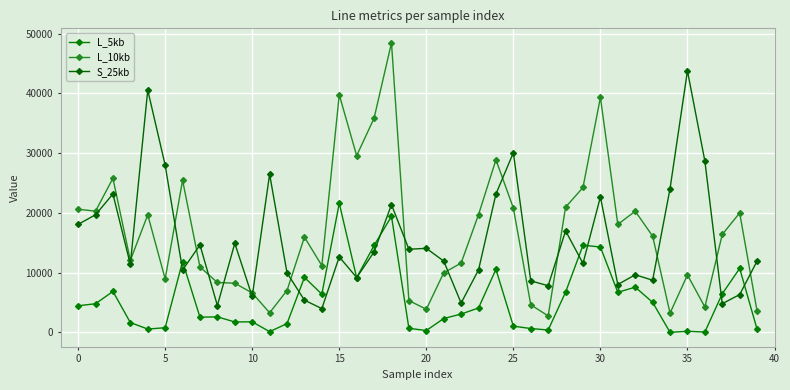

Reading right to left, transcribe all the data shown in this chart.

L_5kb: 534	10716	6483	72	198	24	5046	7584	6721	14304	14598	6746	412	661	1060	10562	4101	3084	2334	321	699	19441	14556	9170	21621	6411	9219	1485	139	1785	1759	2616	2554	11871	795	574	1660	6871	4805	4469
L_10kb: 3565	20004	16407	4265	9628	3233	16123	20294	18083	39336	24264	20967	2770	4634	20827	28900	19726	11614	9977	3883	5341	48474	35855	29585	39780	11189	15959	7024	3296	6612	8246	8364	10956	25474	8966	19678	12062	25800	20299	20627
S_25kb: 11947	6344	4818	28697	43772	24075	8744	9657	8022	22691	11550	17002	7827	8632	30075	23173	10467	4927	11952	14083	13923	21389	13481	9192	12651	3995	5408	9968	26491	6021	14921	4504	14645	10456	28005	40561	11400	23175	19698	18086